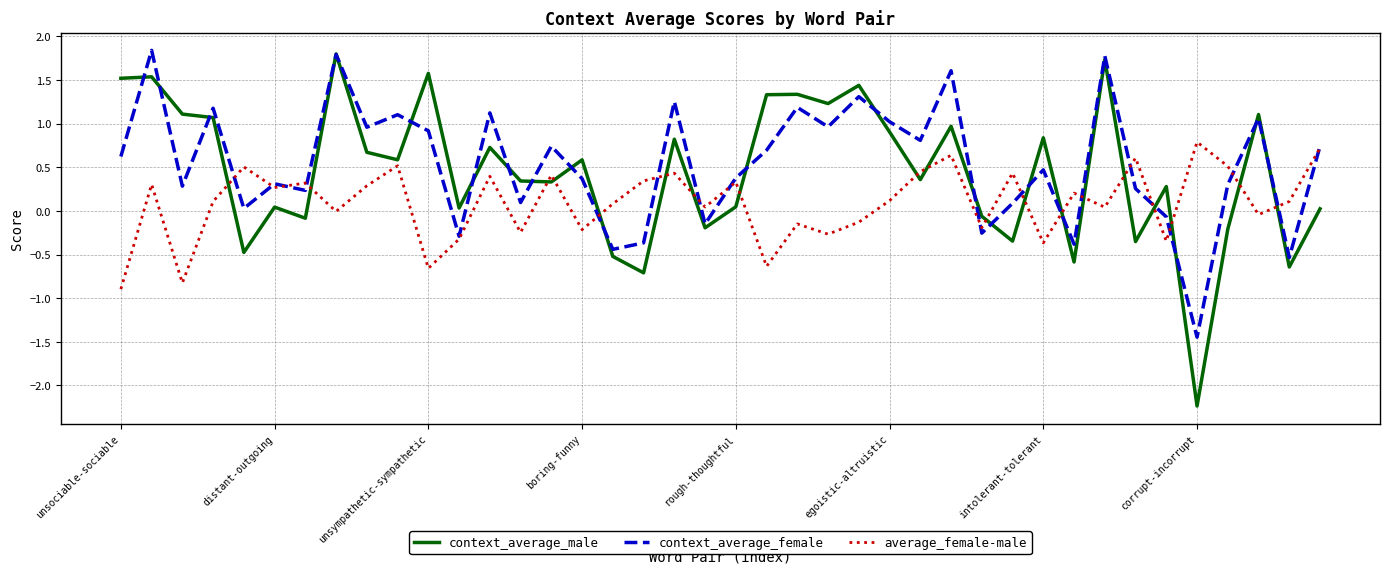

Which series has the widest spread of values?

context_average_male